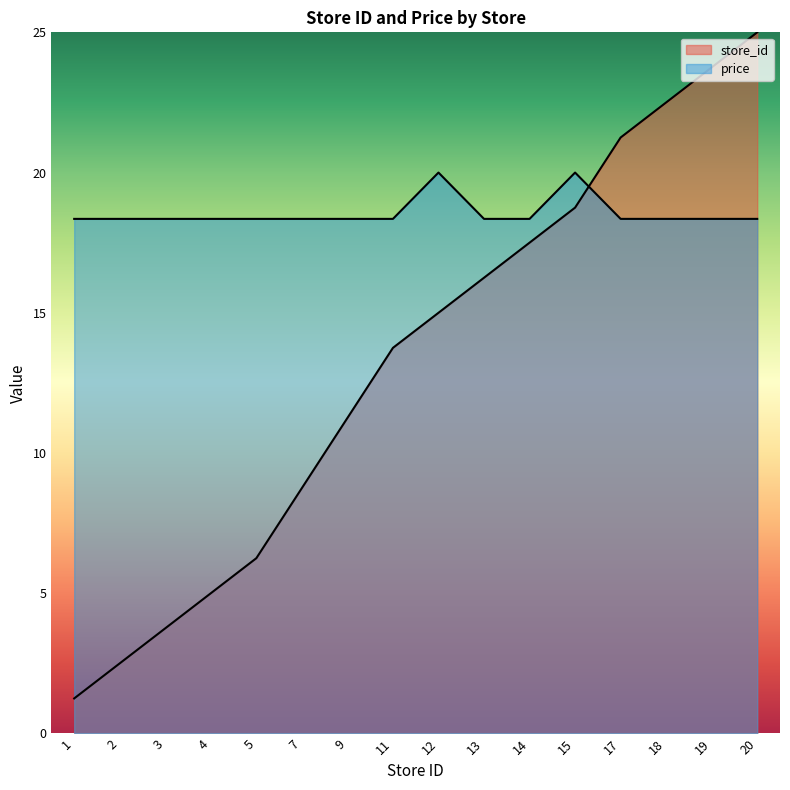

Which series has the largest range (max minus min)?

store_id